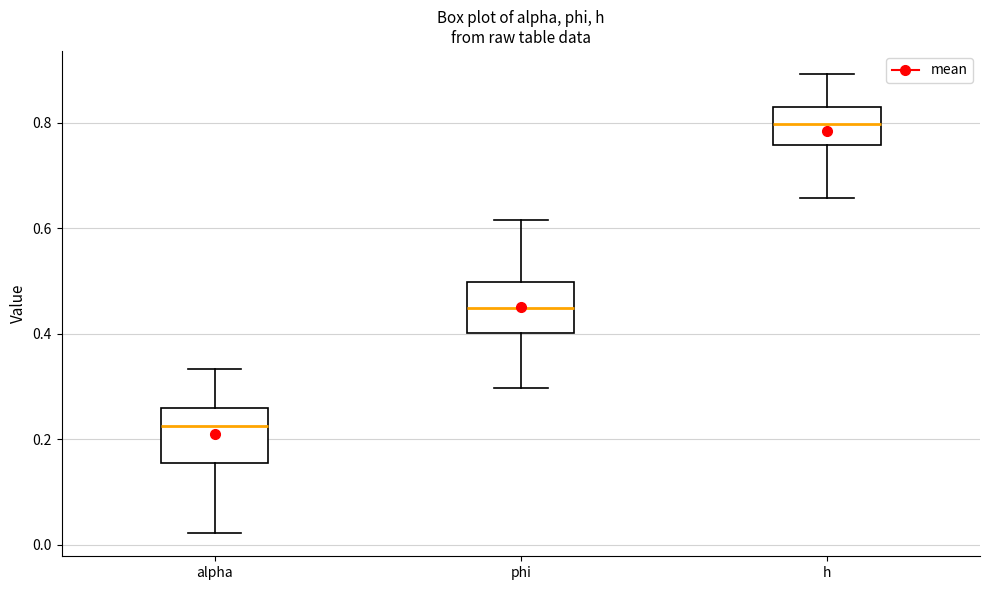

Reading left to right, transcribe this box plot: for each box, give where its median line is, the range the box spans, and where its two whiskers end, as read against the y-axis. The values are not printed on the chart, so give them approximately, as read against the axis.

alpha: median 0.22, box 0.16 to 0.26, whiskers 0.02 to 0.34
phi: median 0.44, box 0.40 to 0.50, whiskers 0.30 to 0.62
h: median 0.80, box 0.76 to 0.82, whiskers 0.66 to 0.90